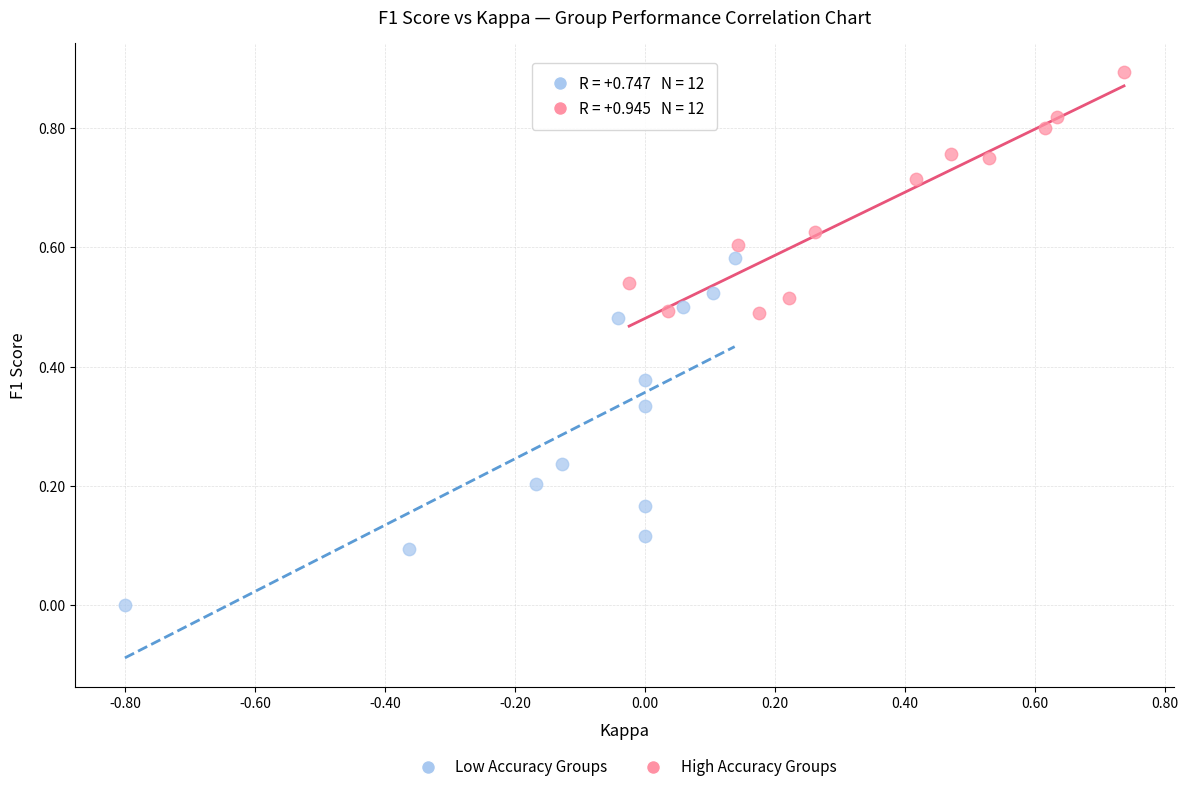

Which series reaches the minimum Y coordinate?

Low Accuracy Groups